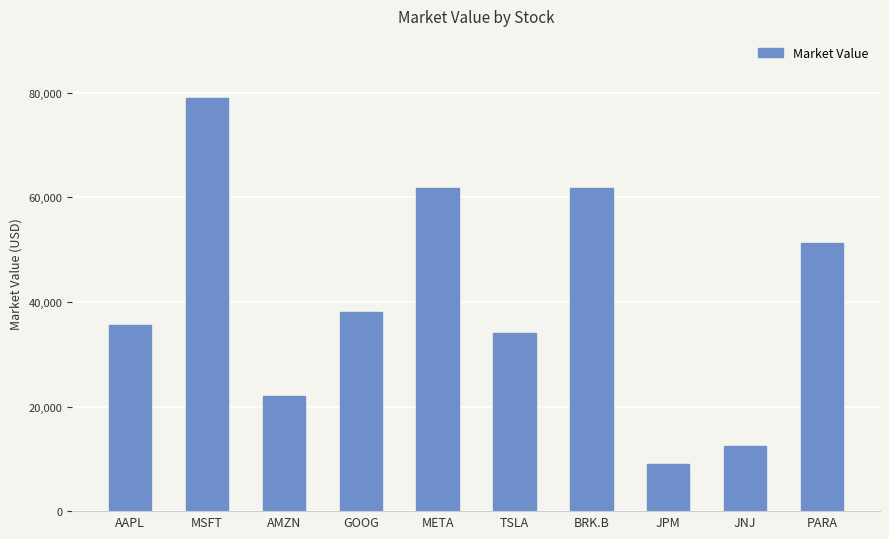

What is the value of the 4th bar from the left?

38154.3